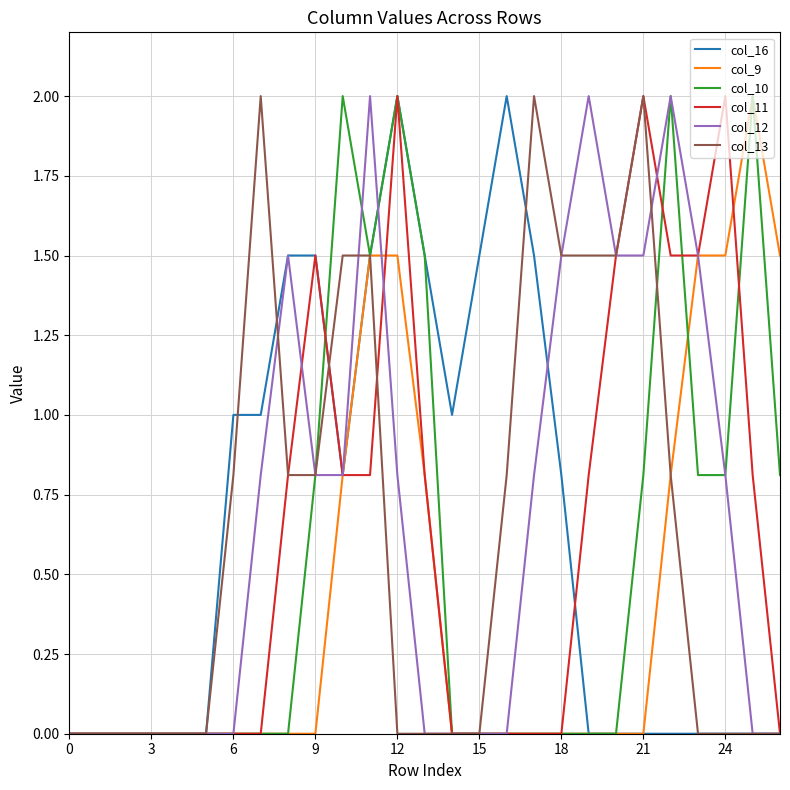

What is the highest value of the col_10 series?

2.0